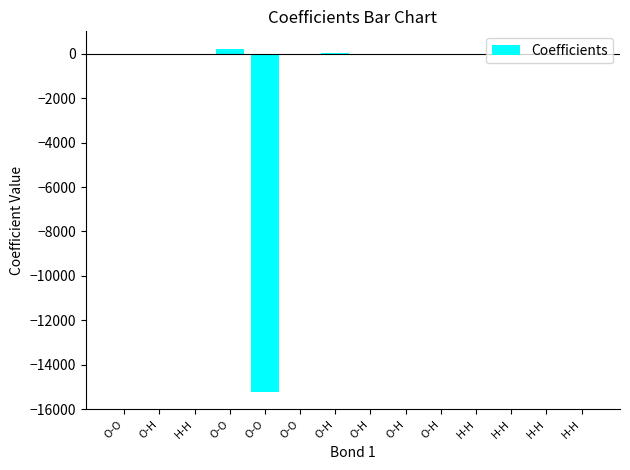

How many categories are shown in the chart?

14